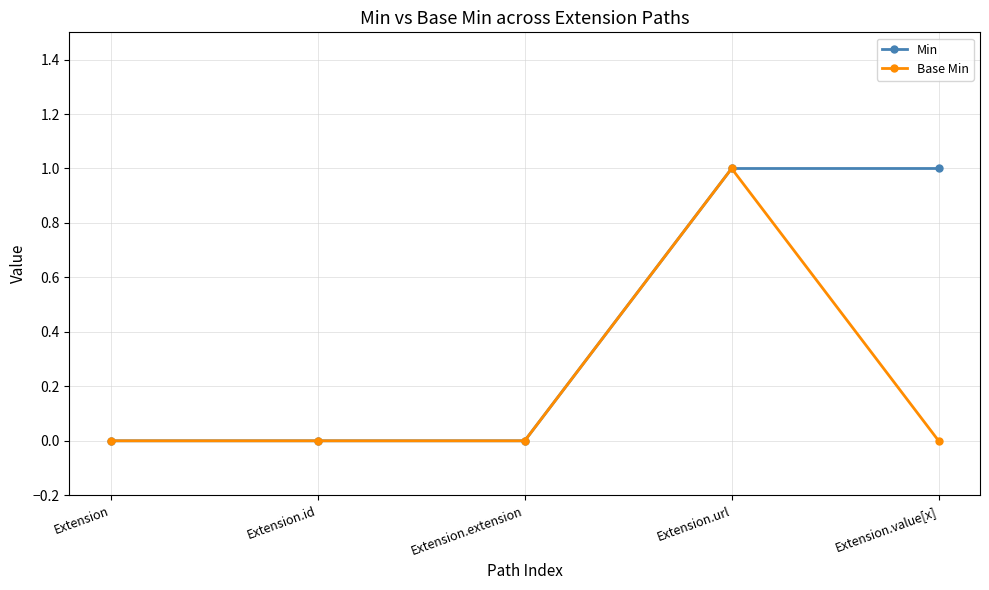

How many lines are shown in the chart?

2